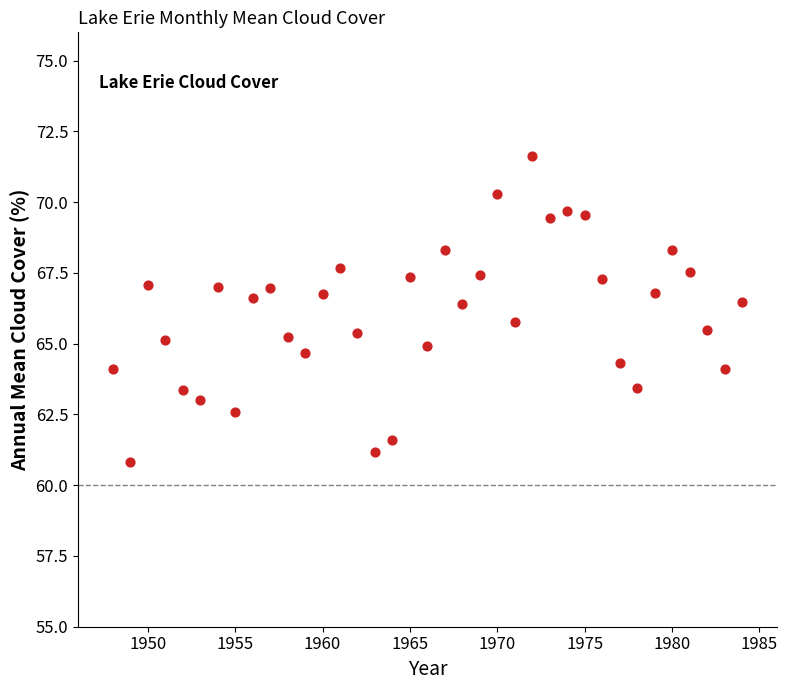

What is the range of X values (max minus min)?

36.0